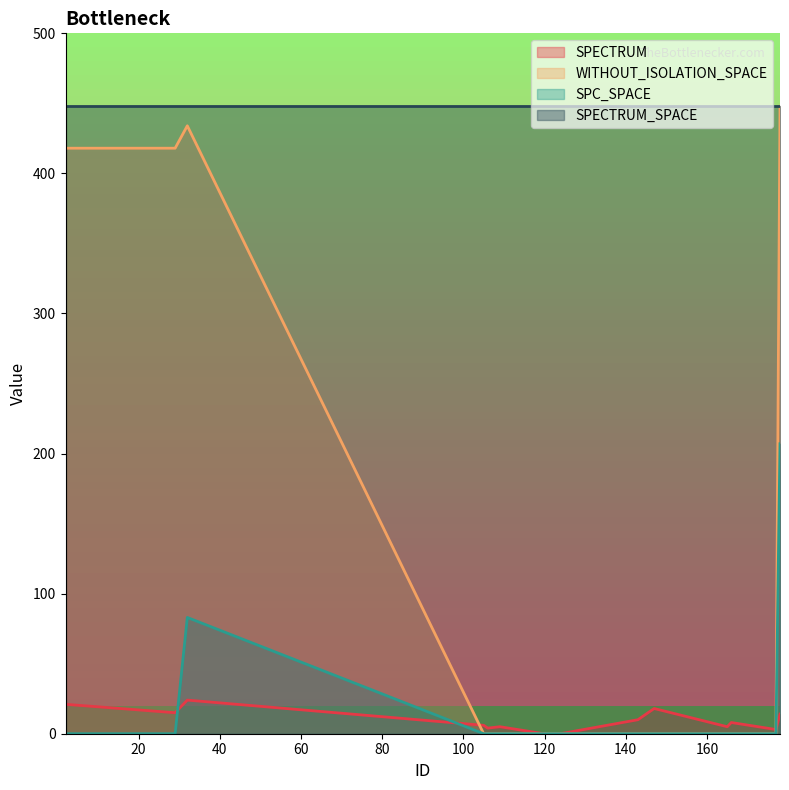

What is the difference between the maximum and minimum values in the WITHOUT_ISOLATION_SPACE series?

448